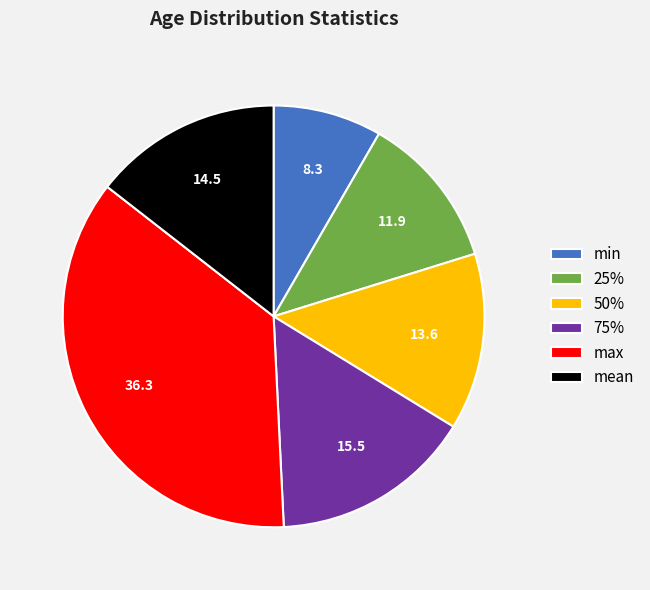

What is the ratio of the value at max to the value at min?

4.4